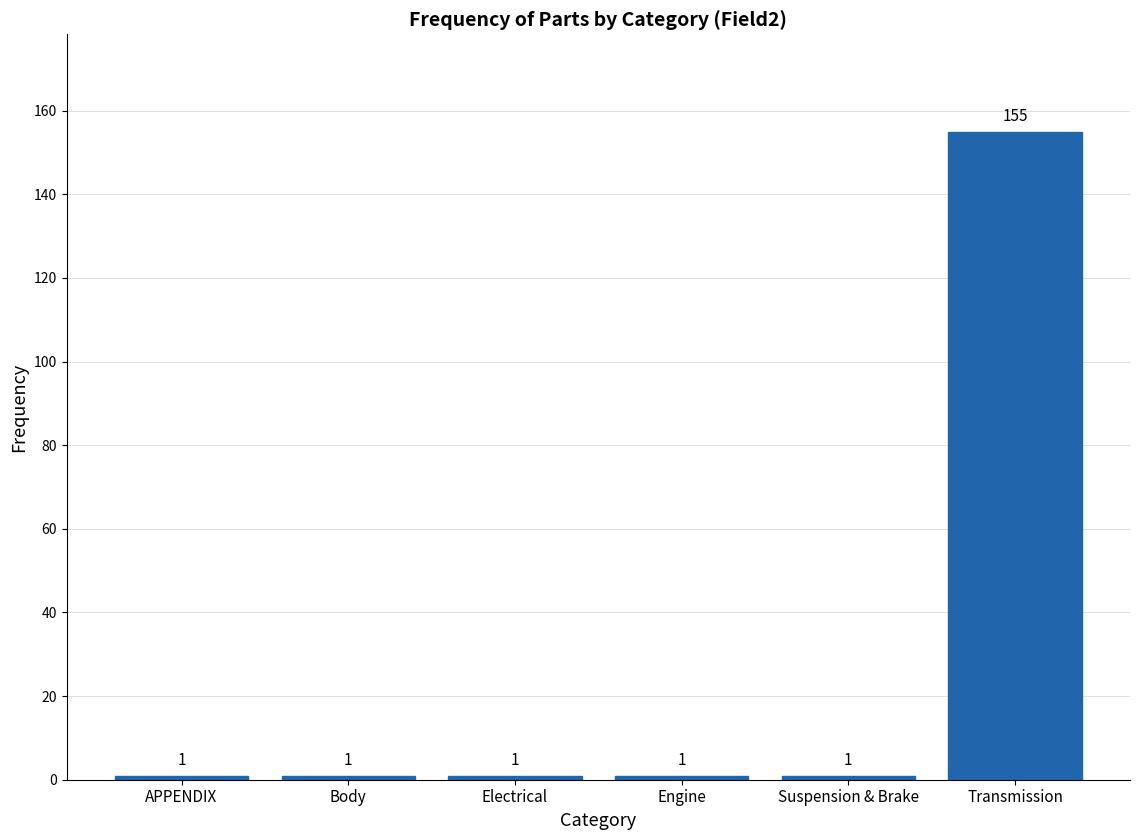

Reading left to right, transcribe all the data shown in this chart.

APPENDIX=1	Body=1	Electrical=1	Engine=1	Suspension & Brake=1	Transmission=155